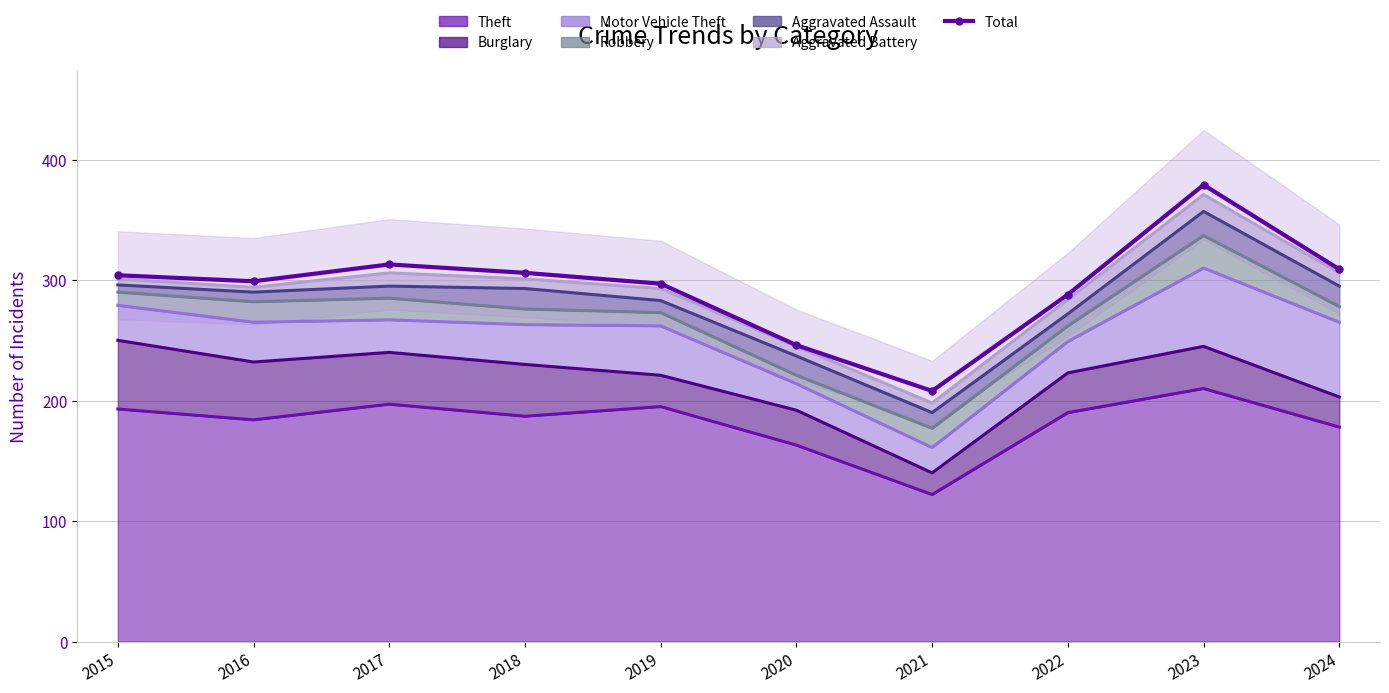

Which category has the highest value across all series?

2023